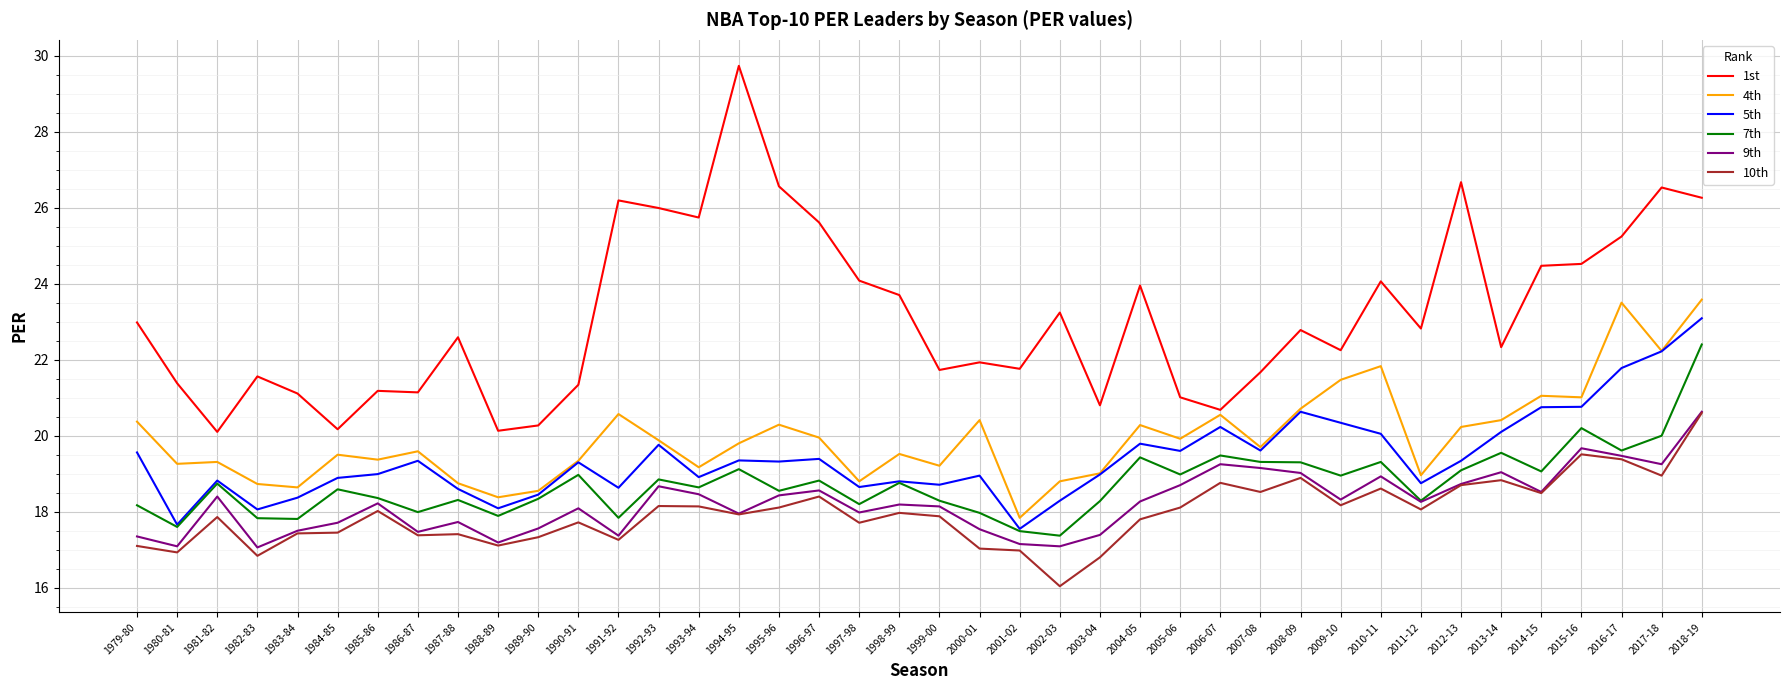

What position from the right is 1989-90?

30